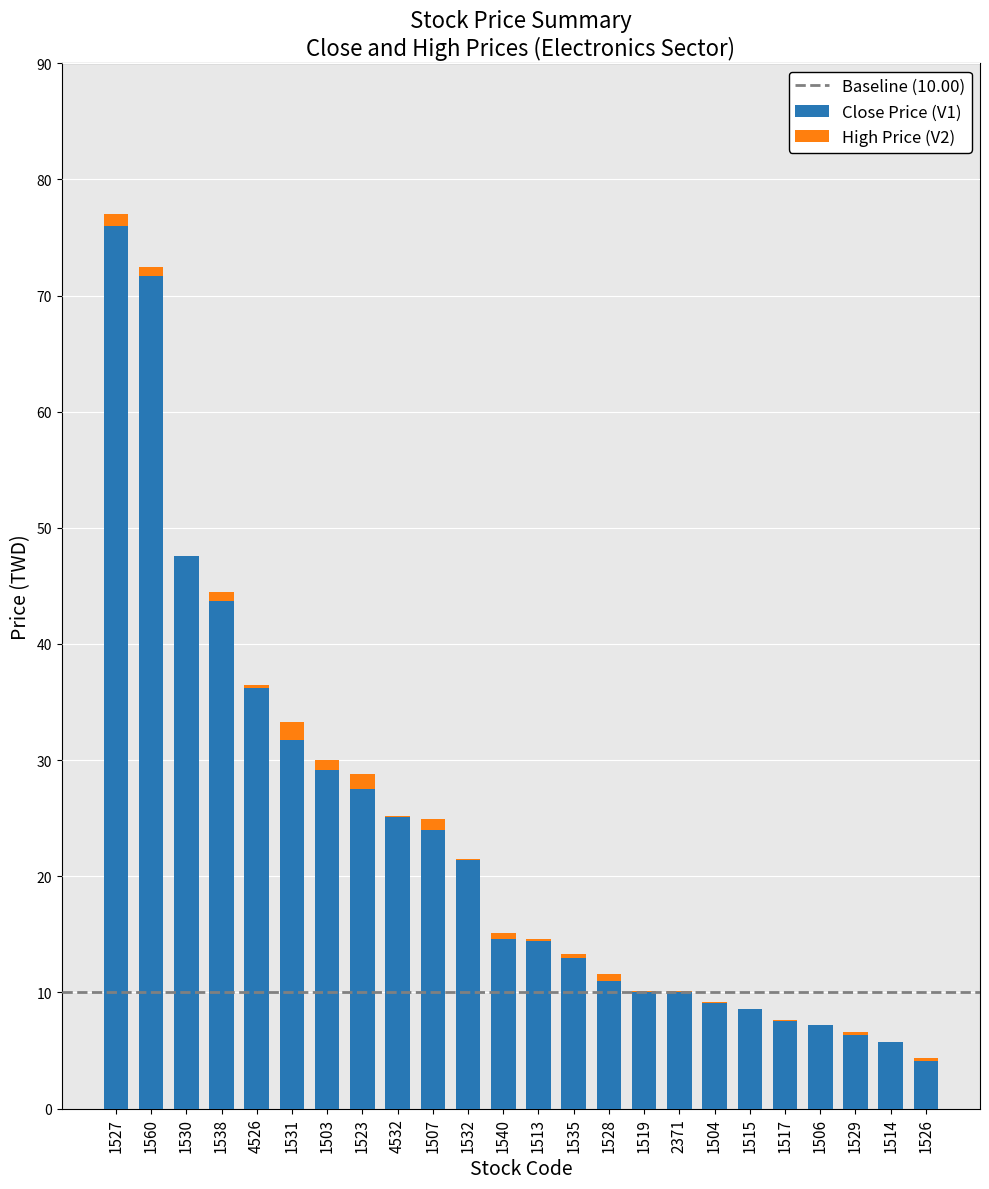

At which category is the sum across all series the highest?

1527